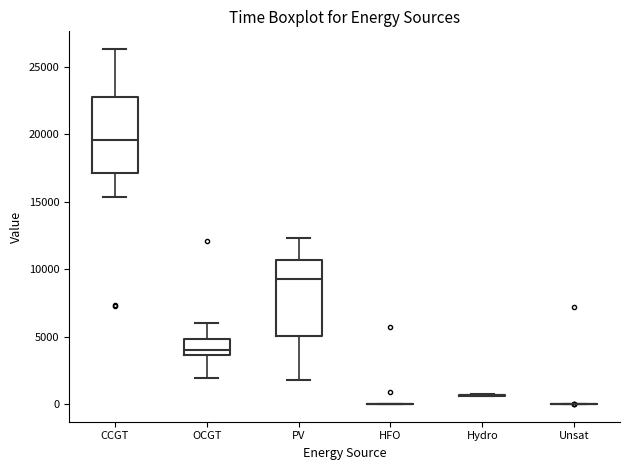

Reading left to right, read every box against the y-axis: the position of its median line, the range the box covers, and the ends of its whiskers. The values are not printed on the chart, so give them approximately, as read against the axis.

CCGT: median 19500, box 17000 to 23000, whiskers 15500 to 26500
OCGT: median 4000, box 3500 to 5000, whiskers 2000 to 6000
PV: median 9500, box 5000 to 10500, whiskers 2000 to 12500
HFO: box collapsed to a line at 0, whiskers 0 to 0
Hydro: box collapsed to a line at 500, whiskers 500 to 500
Unsat: box collapsed to a line at 0, whiskers 0 to 0